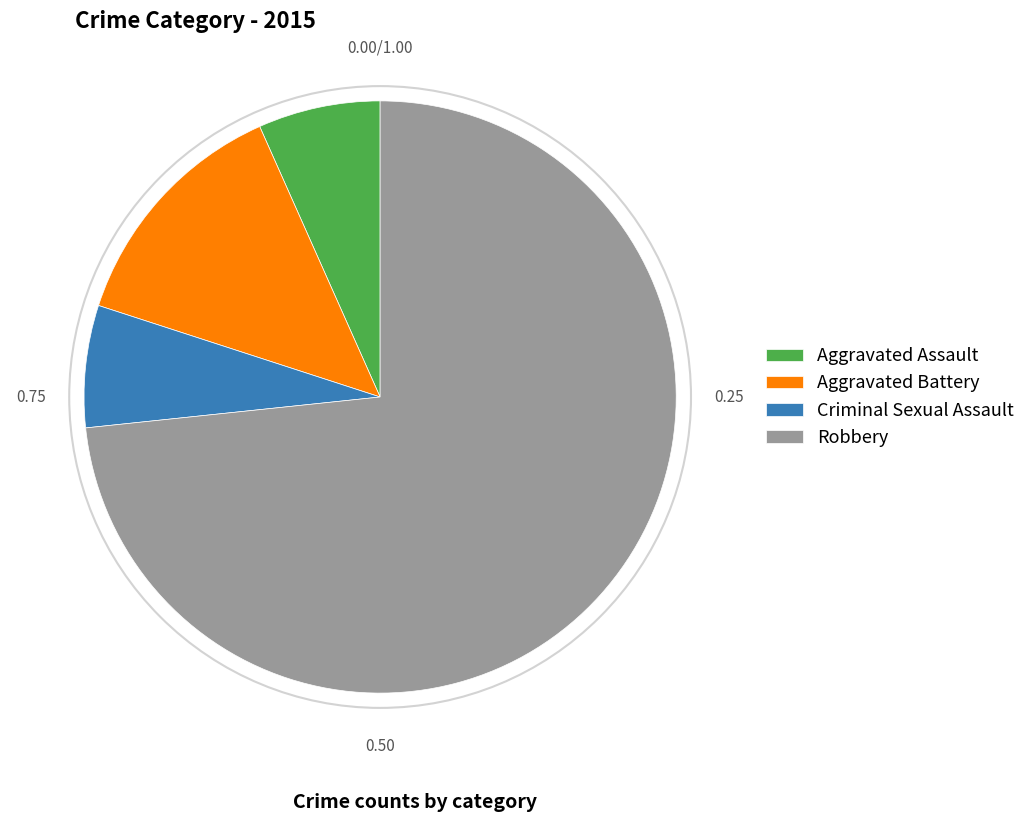

Count the number of slices in the pie.

4